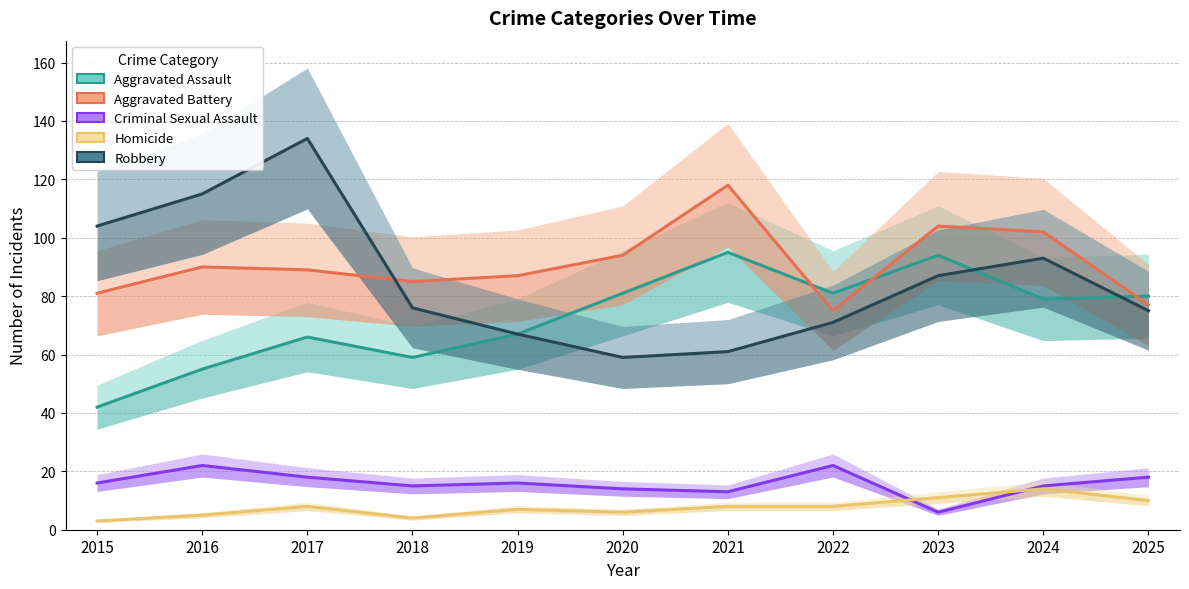

Is it true that Homicide equals 17 at 2025?

False